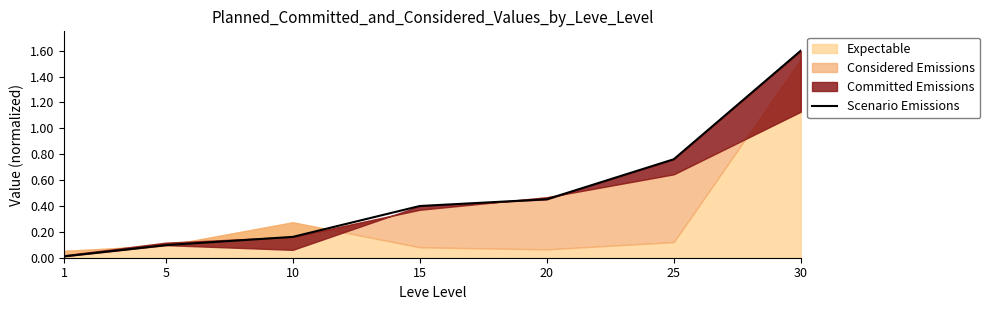

What is the average value?

0.5